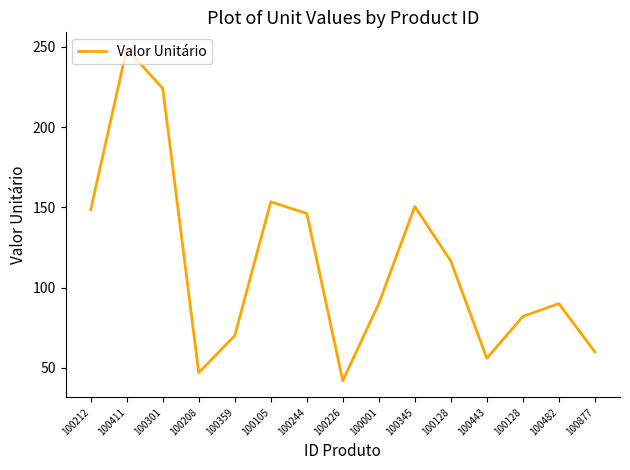

The value at 100001 is 19.1. True or false?

False